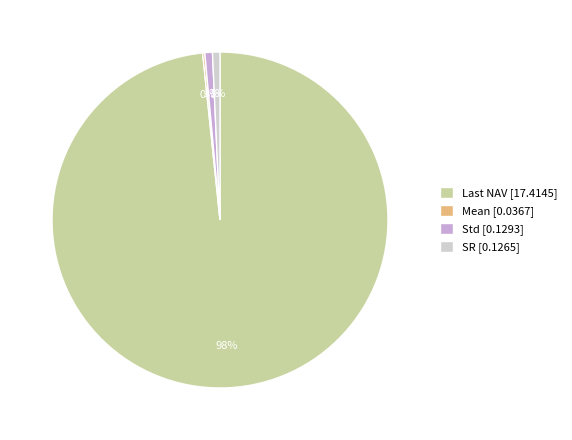

Is it true that Std [0.1293] is 1% of the pie?

True